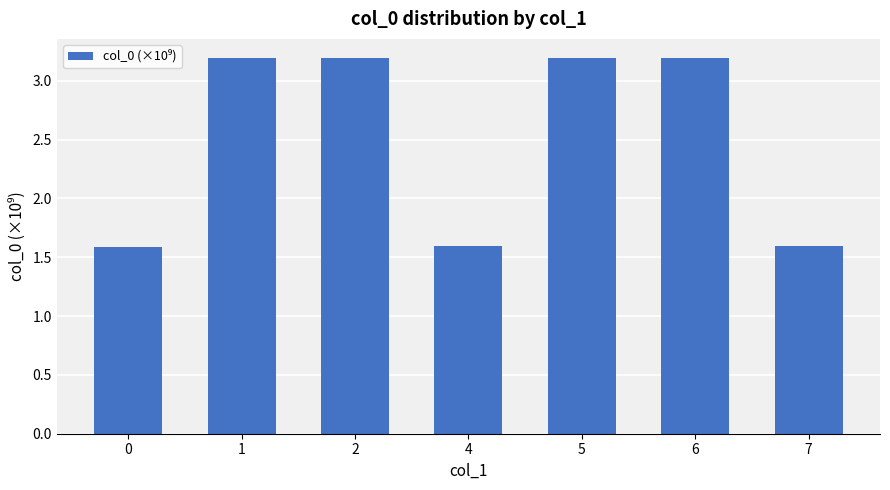

What is the minimum value shown in the chart?

1.6